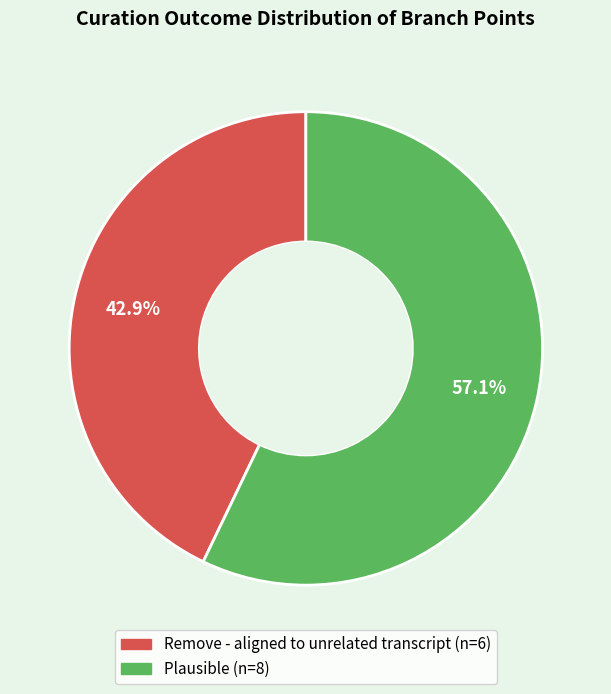

How many slices are in this pie chart?

2